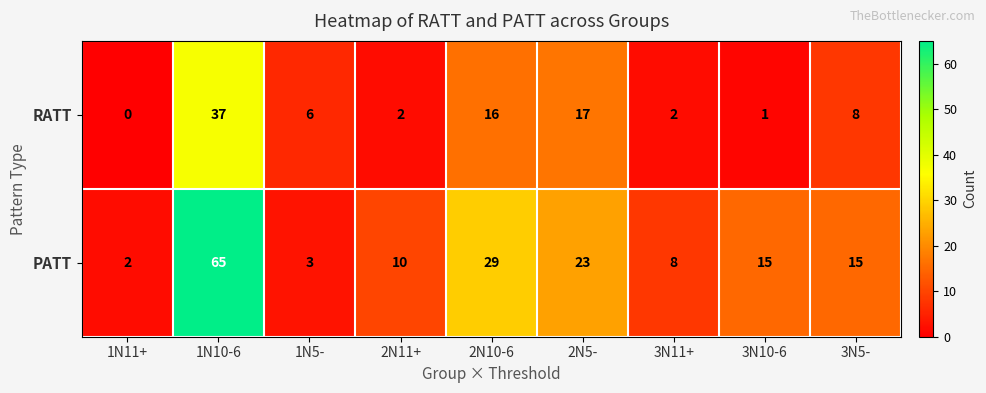

What is the sum of the RATT values at 2N10-6 and 2N5-?

33